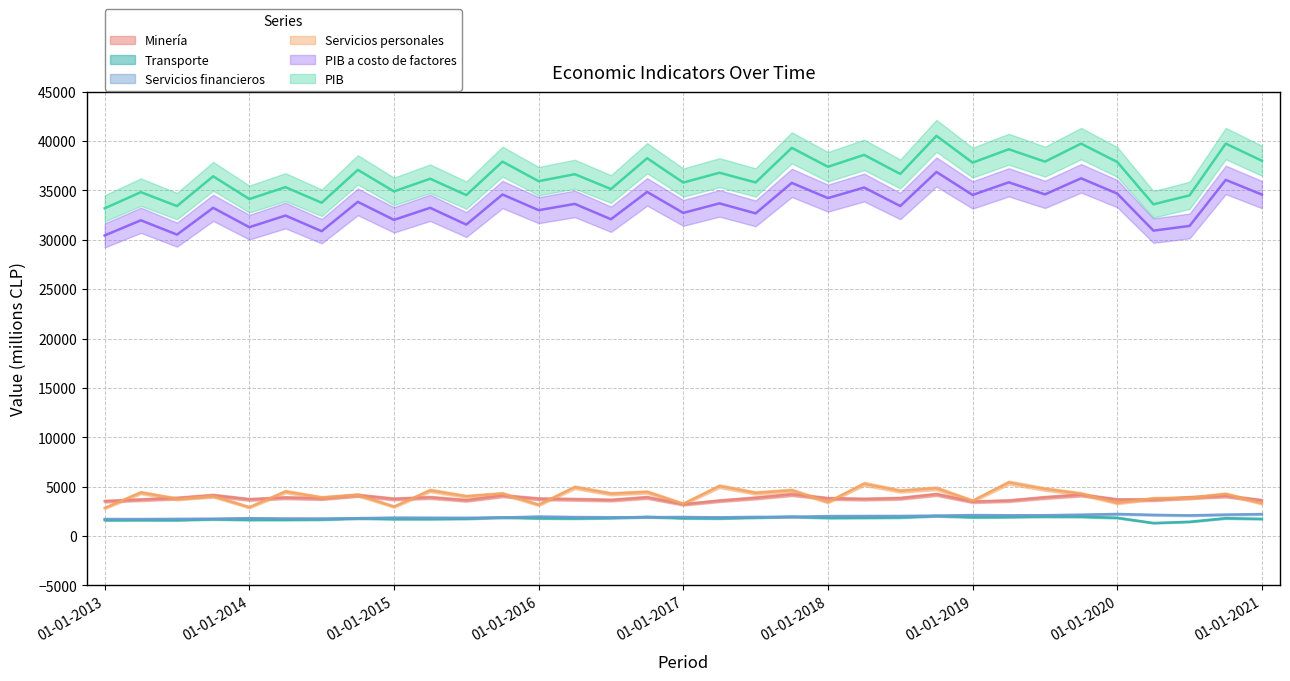

Which label corresponds to the largest value in the chart?

01-10-2018